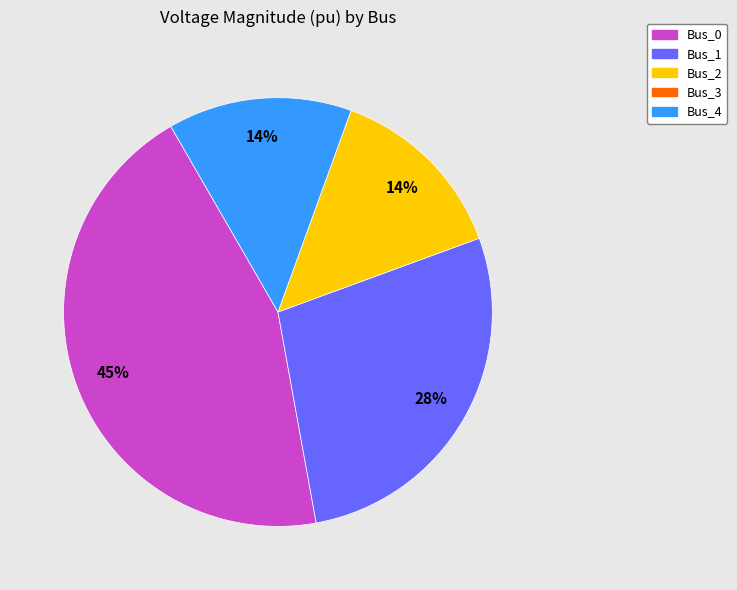

Is there any slice that represents more than half of the pie?

No